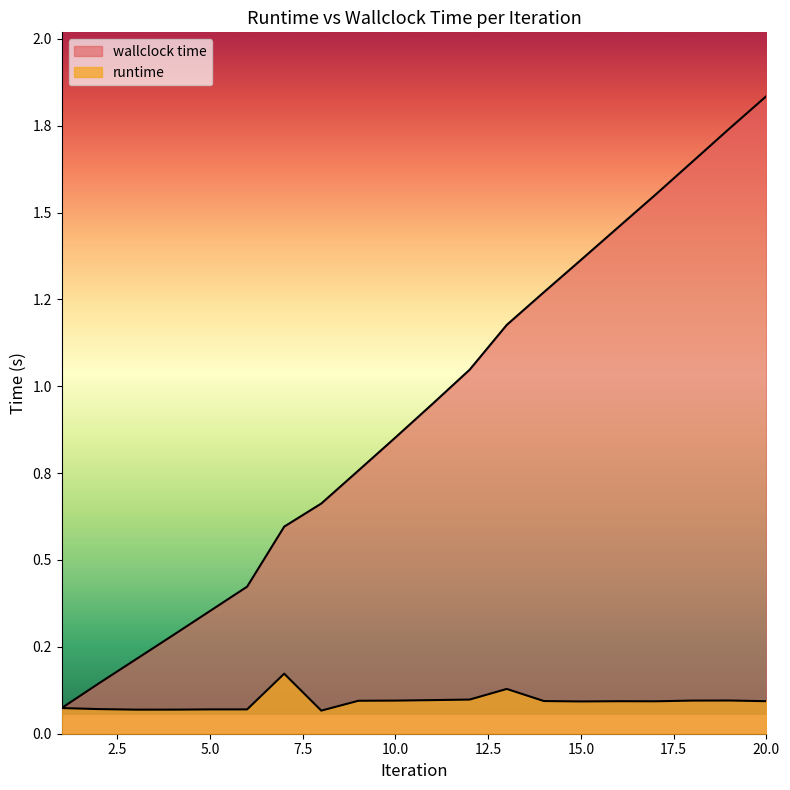

Reading left to right, list all the values displayed in this chart.

runtime: 1=0.1	2=0.1	3=0.1	4=0.1	5=0.1	6=0.1	7=0.2	8=0.1	9=0.1	10=0.1	11=0.1	12=0.1	13=0.1	14=0.1	15=0.1	16=0.1	17=0.1	18=0.1	19=0.1	20=0.1
wallclock time: 1=0.1	2=0.1	3=0.2	4=0.3	5=0.4	6=0.4	7=0.6	8=0.7	9=0.8	10=0.9	11=0.9	12=1.0	13=1.2	14=1.3	15=1.4	16=1.5	17=1.6	18=1.6	19=1.7	20=1.8